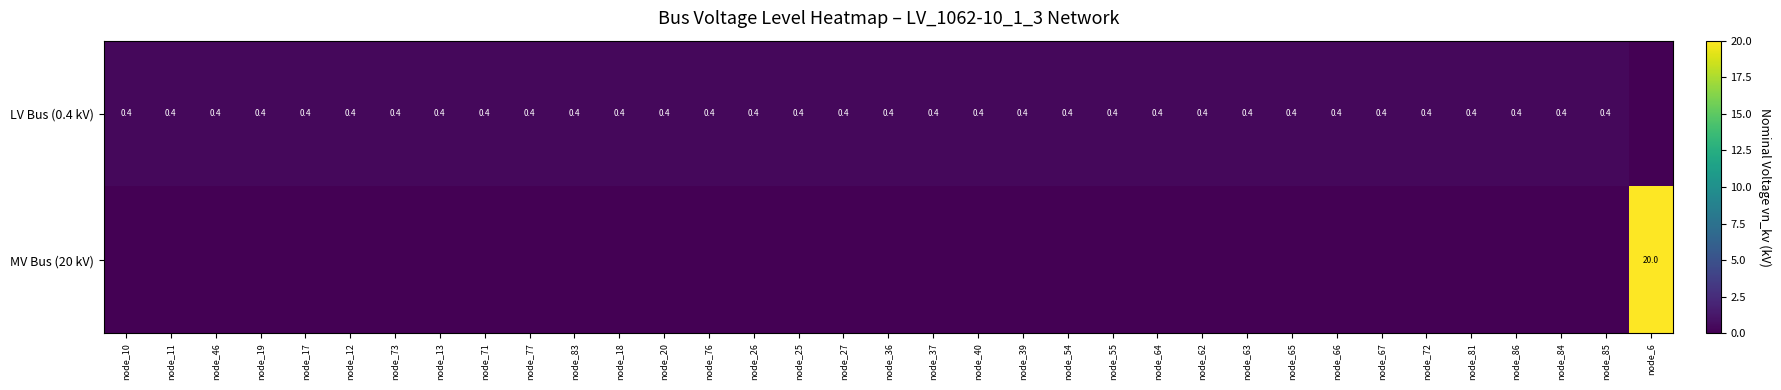

True or false: LV Bus (0.4 kV) has a value of 0.4 at node_12.

True